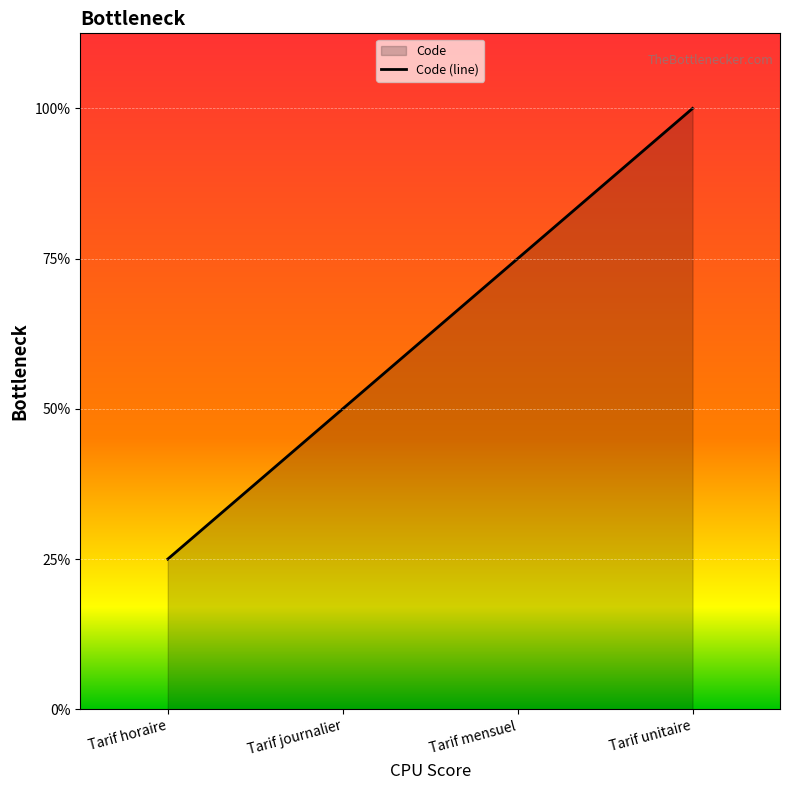

What is the label of the 4th point from the right?

Tarif horaire